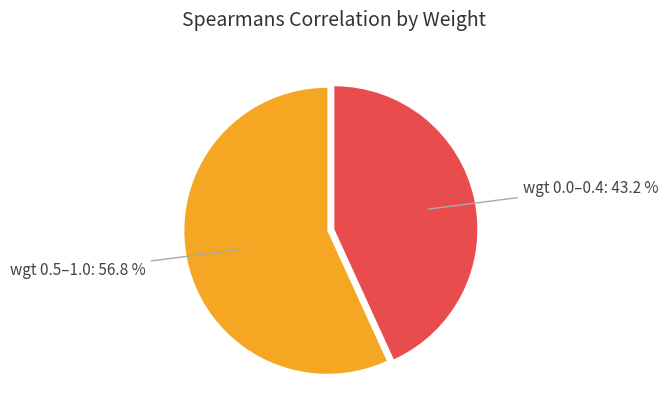

Does wgt 0.0–0.4 represent more than half of the total?

No